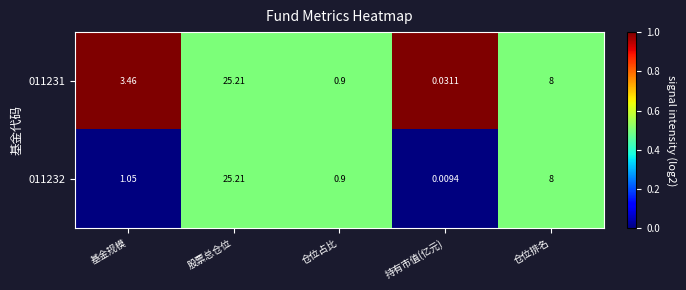

At which category is the sum across all series the highest?

股票总仓位